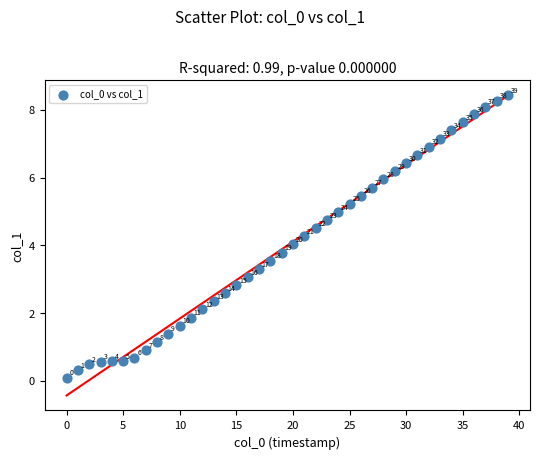

What Y value in the scatter plot is closest to 4?

4.0